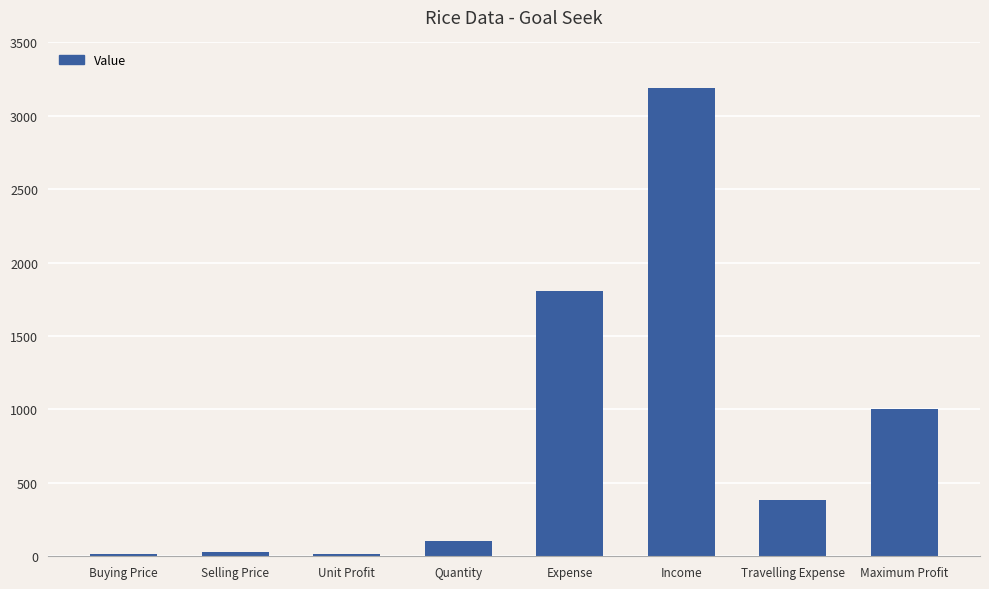

How many data points does each series have?

8